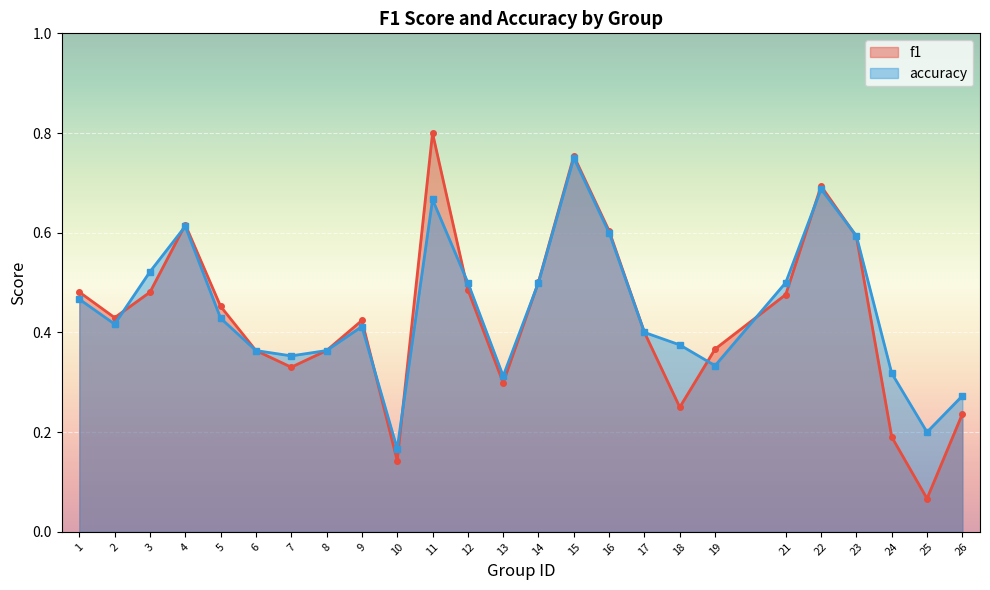

How many lines are shown in the chart?

2